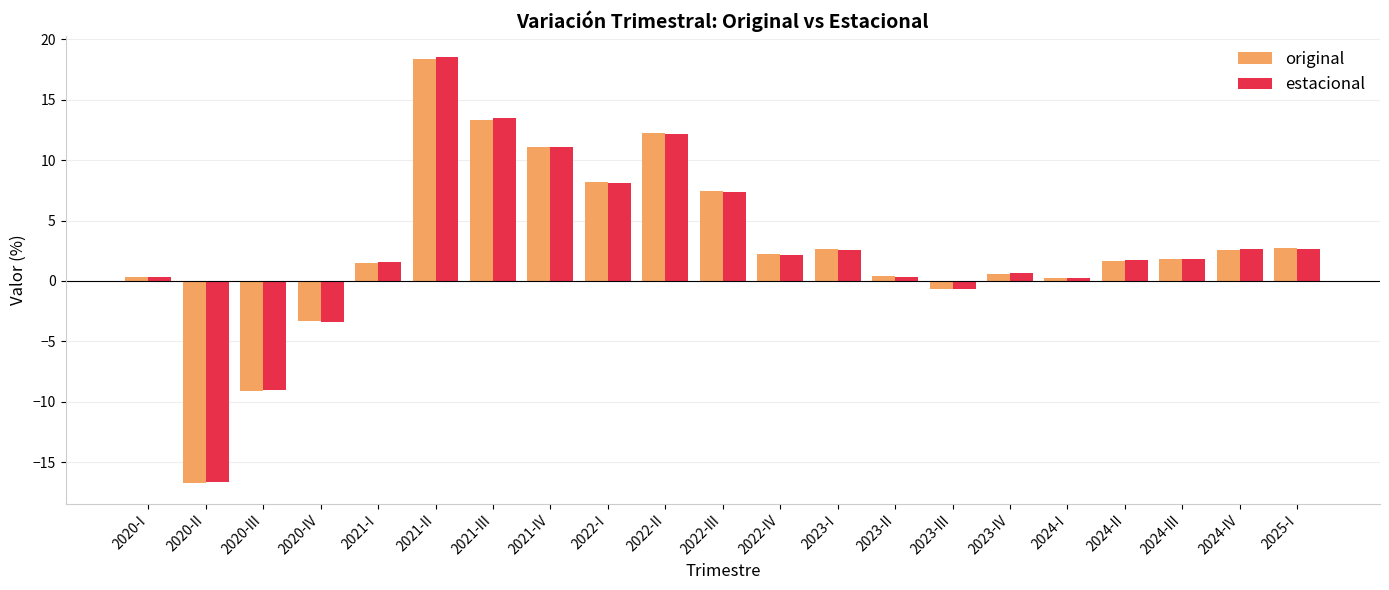

Where does the original series first go above 1?

2021-I